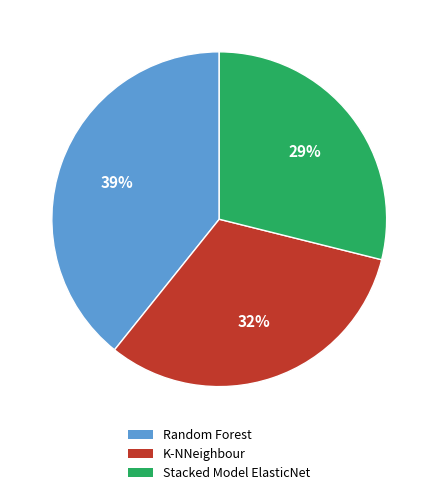

Does any single category account for the majority?

No